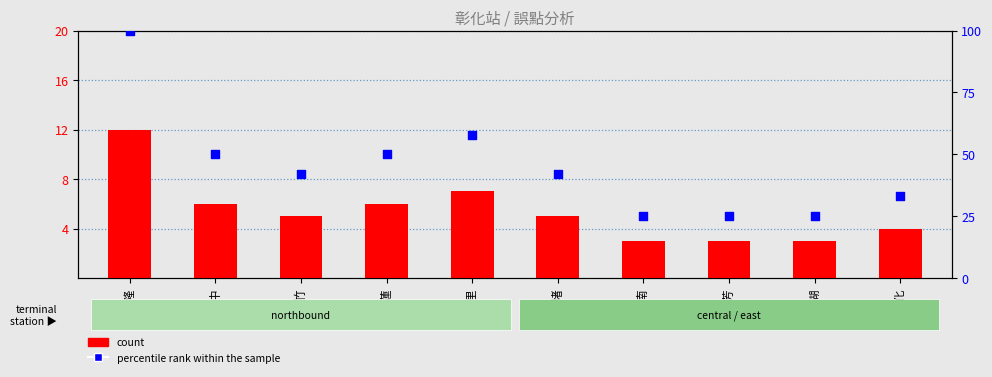

Which series reaches the minimum Y coordinate?

count